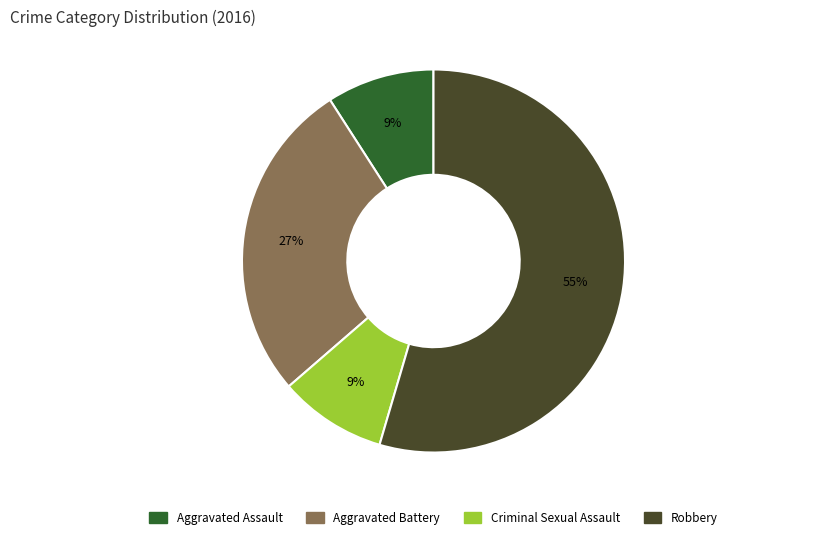

The Aggravated Battery slice represents 40% of the pie. True or false?

False